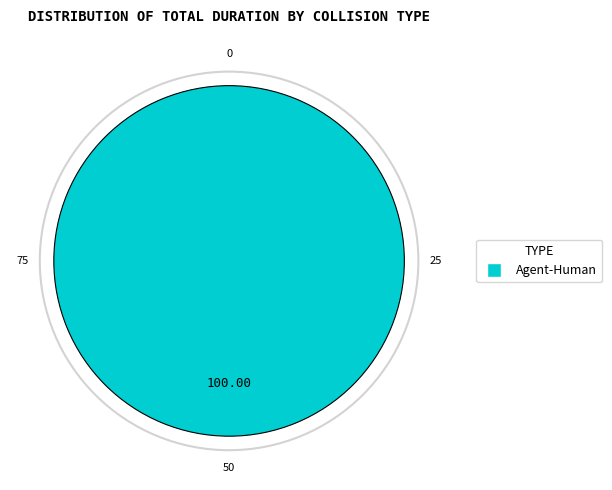

Is there a majority slice in this chart?

Yes